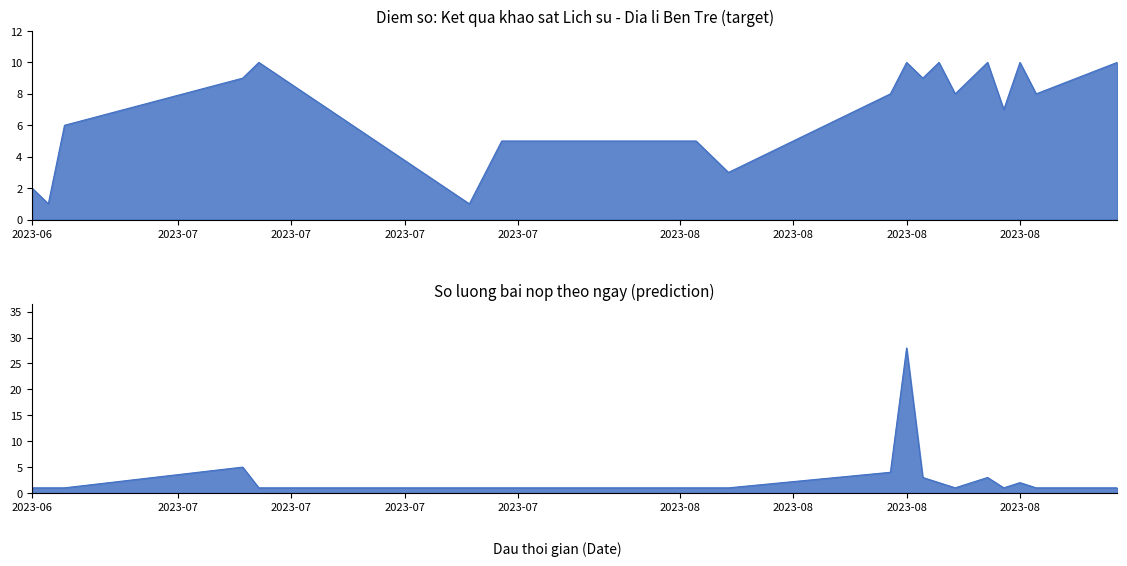

The Diem so (Score) series shows 12 at 2023-08-23. True or false?

False